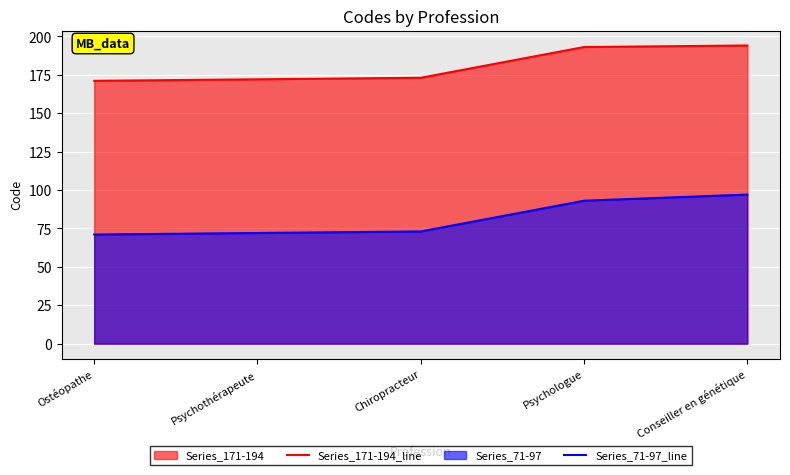

Rank the categories by Series_171-194_line value from lowest to highest.

Ostéopathe, Psychothérapeute, Chiropracteur, Psychologue, Conseiller en génétique